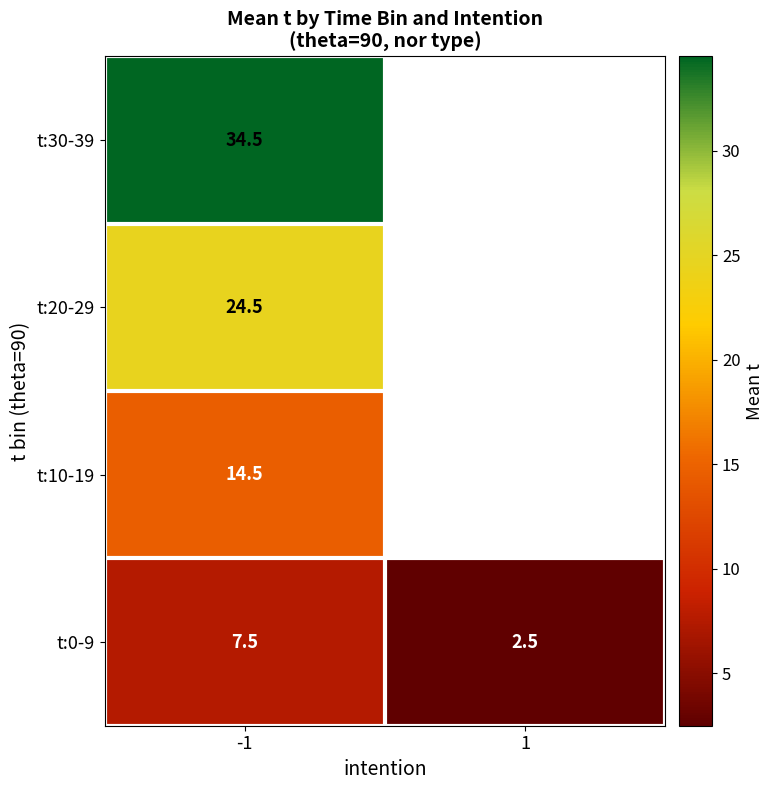

At -1, list the series in order from smallest to largest.

t:0-9, t:10-19, t:20-29, t:30-39